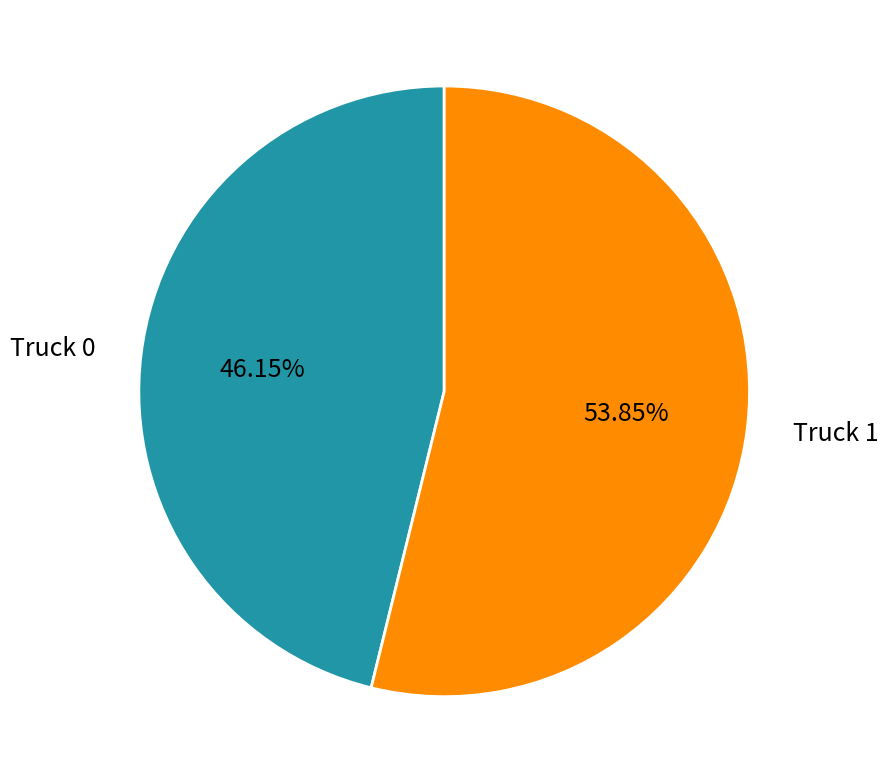

Combined, do Truck 0 and Truck 1 account for over 50%?

Yes